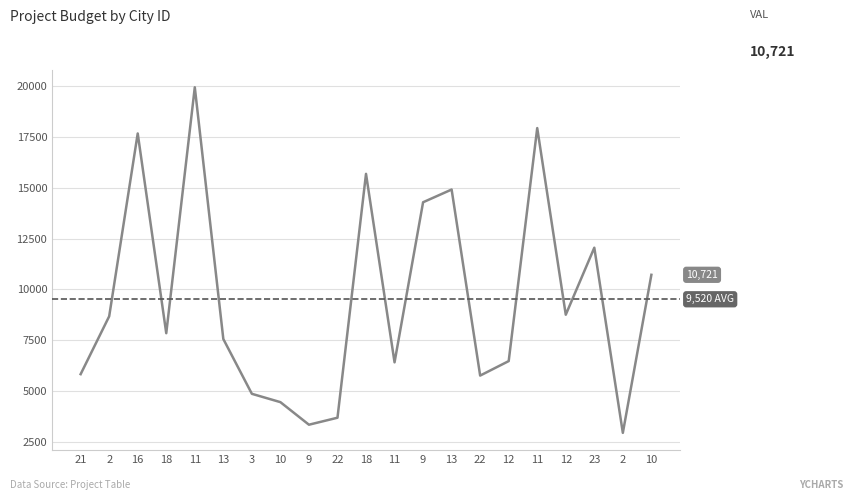

What is the change in value from 10 to 11?

+1954